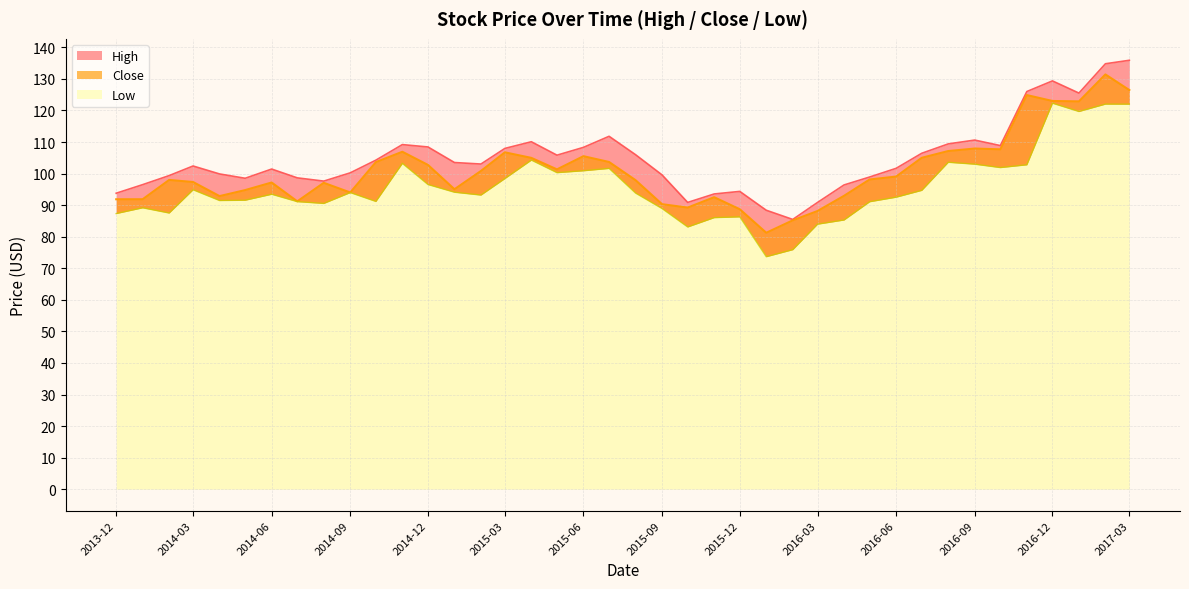

Reading left to right, what are all the values shown in this chart?

High: 93.8	96.5	99.4	102.4	99.9	98.5	101.4	98.6	97.6	100.2	104.2	109.2	108.4	103.5	103.0	108.0	110.1	105.8	108.3	111.8	106.0	99.6	90.9	93.5	94.3	88.4	85.5	90.8	96.4	98.9	101.7	106.4	109.4	110.6	108.9	126.0	129.4	125.5	134.8	135.9
Close: 91.9	91.9	98.0	97.3	92.9	94.8	97.2	91.2	97.1	94.0	103.6	106.9	102.7	95.0	100.8	106.7	105.0	101.3	105.5	103.7	97.9	90.3	89.2	92.5	88.7	81.2	85.2	88.1	92.9	98.1	99.1	105.0	107.1	107.9	107.7	124.9	123.0	122.9	131.4	126.5
Low: 87.3	89.2	87.5	94.9	91.5	91.6	93.4	91.1	90.5	94.0	91.2	103.2	96.5	94.1	93.2	98.4	104.3	100.3	100.9	101.6	93.8	88.9	83.1	86.0	86.3	73.7	75.9	84.0	85.3	91.1	92.5	94.7	103.6	103.0	101.9	102.8	122.3	119.7	122.0	122.0